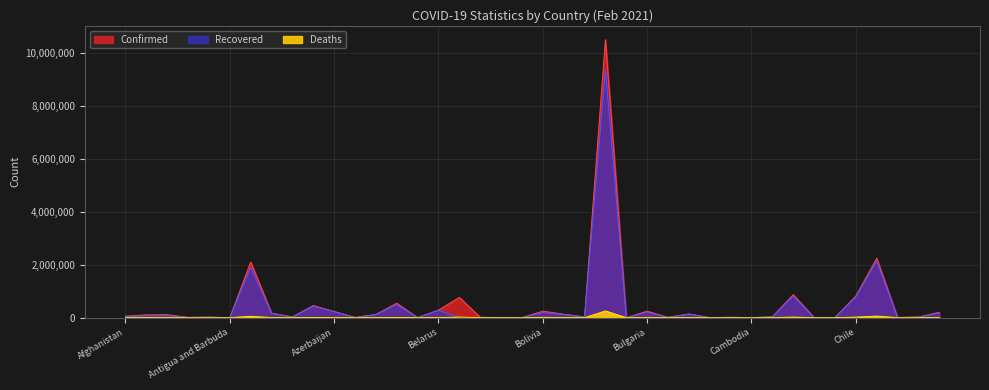

How many interior local peaks does the Confirmed series have?

13